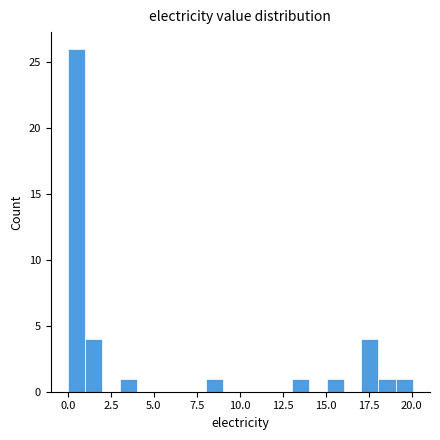

Around what value on the x-axis is the tallest bar? Give the approximate position of its centre, as read against the axis.

0.5